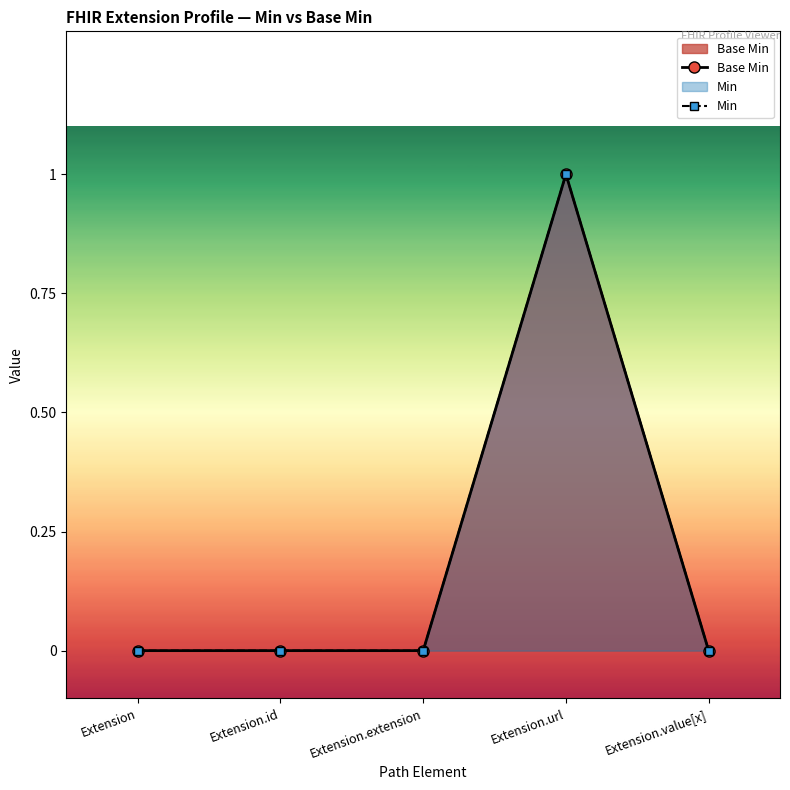

Does the chart display data point markers on the line(s)?

Yes